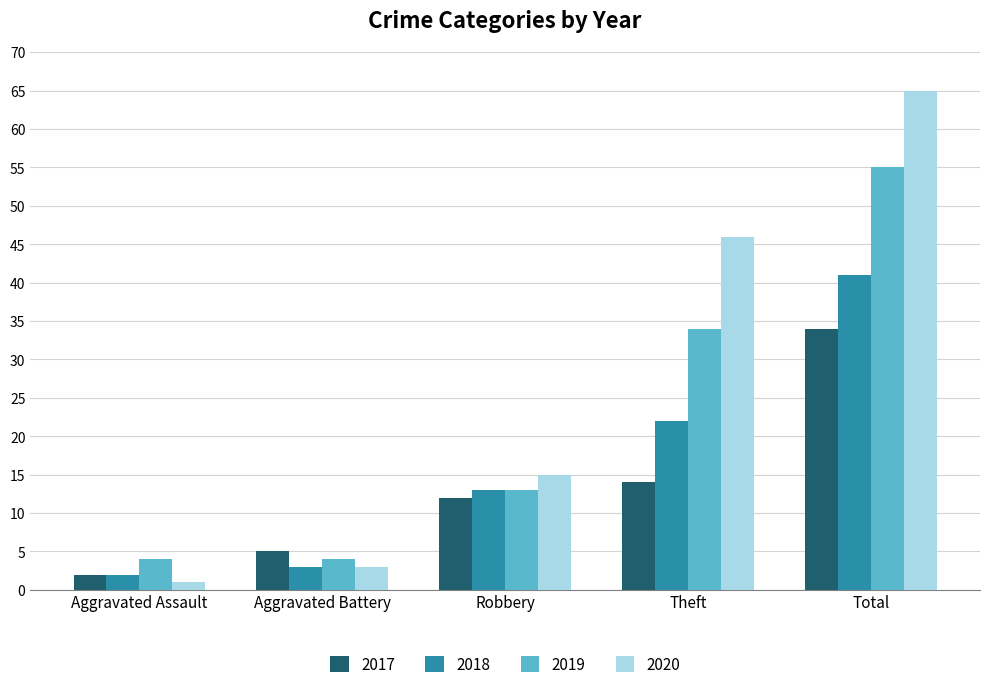

What is the sum of the 2017 values at Theft and Aggravated Battery?

19